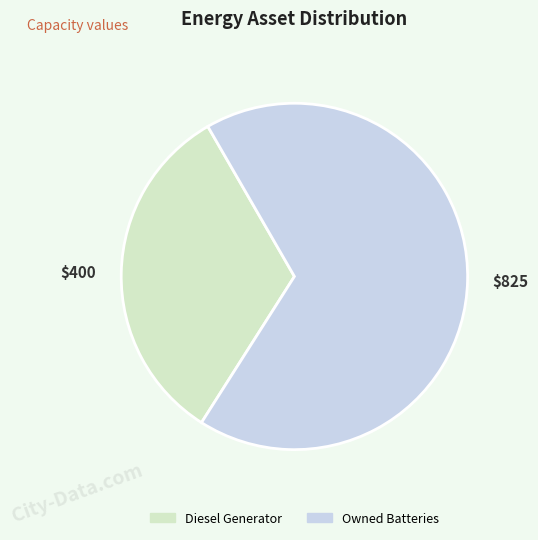

Is there any slice that represents more than half of the pie?

Yes